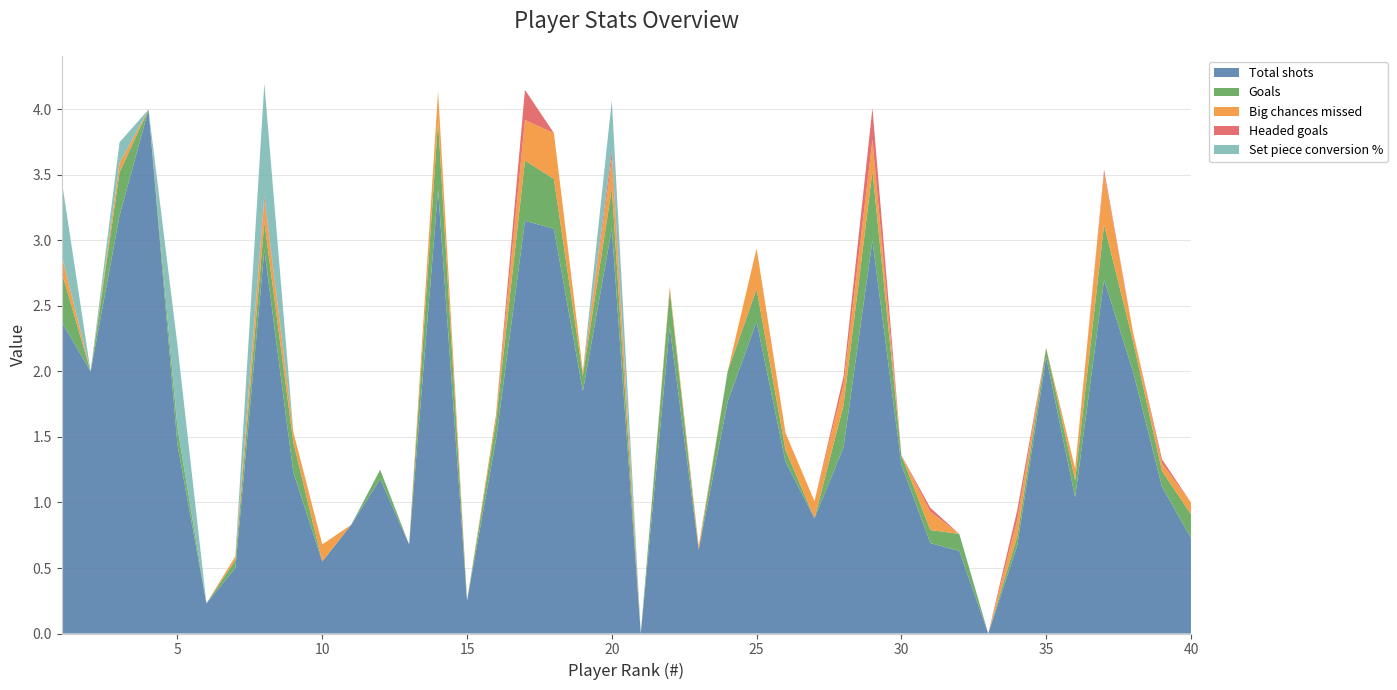

Reading right to left, what are all the values shown in this chart?

Total shots: 0.7	1.1	2.0	2.7	1.0	2.1	0.7	0.0	0.6	0.7	1.3	3.0	1.4	0.9	1.3	2.4	1.8	0.6	2.3	0.0	3.1	1.9	3.1	3.1	1.5	0.2	3.4	0.7	1.2	0.8	0.6	1.2	2.9	0.5	0.2	1.4	4.0	3.2	2.0	2.4
Goals: 0.2	0.1	0.2	0.4	0.1	0.1	0.1	0.0	0.1	0.1	0.1	0.5	0.3	0.0	0.1	0.2	0.2	0.0	0.3	0.0	0.3	0.1	0.4	0.5	0.1	0.0	0.5	0.0	0.1	0.0	0.0	0.2	0.2	0.1	0.0	0.1	0.0	0.3	0.0	0.4
Big chances missed: 0.1	0.1	0.1	0.4	0.1	0.0	0.1	0.0	0.0	0.1	0.0	0.2	0.2	0.1	0.1	0.3	0.0	0.0	0.0	0.0	0.2	0.0	0.3	0.3	0.1	0.0	0.2	0.0	0.0	0.0	0.1	0.1	0.2	0.0	0.0	0.0	0.0	0.1	0.0	0.1
Headed goals: 0.0	0.0	0.0	0.0	0.0	0.0	0.1	0.0	0.0	0.0	0.0	0.2	0.1	0.0	0.0	0.0	0.0	0.0	0.0	0.0	0.1	0.0	0.0	0.2	0.0	0.0	0.0	0.0	0.0	0.0	0.0	0.0	0.0	0.0	0.0	0.0	0.0	0.0	0.0	0.0
Set piece conversion %: 0.0	0.0	0.0	0.0	0.0	0.0	0.0	0.0	0.0	0.0	0.0	0.0	0.0	0.0	0.0	0.0	0.0	0.0	0.0	0.0	0.4	0.0	0.0	0.0	0.0	0.0	0.0	0.0	0.0	0.0	0.0	0.0	0.9	0.0	0.0	0.6	0.0	0.2	0.0	0.6